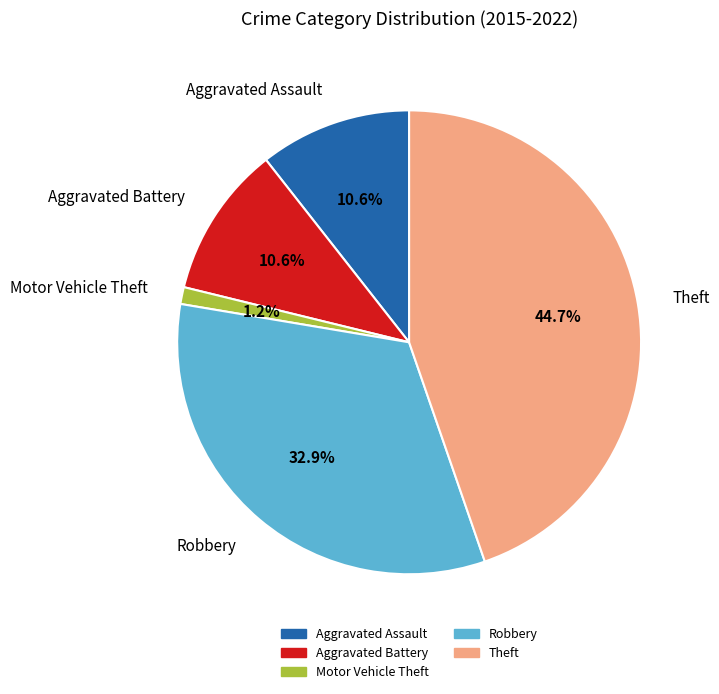

Does Theft account for over 50% of the chart?

No